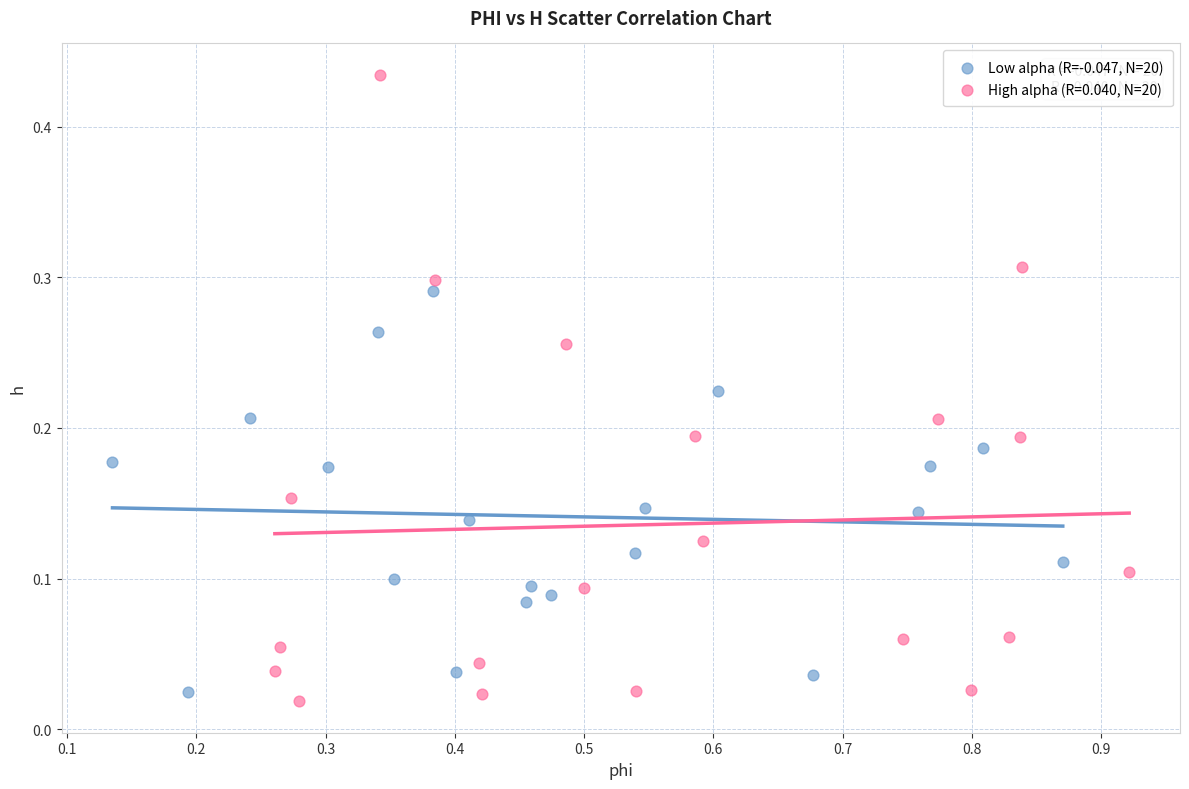

Which series has the largest Y range (max minus min)?

High alpha (R=0.040, N=20)